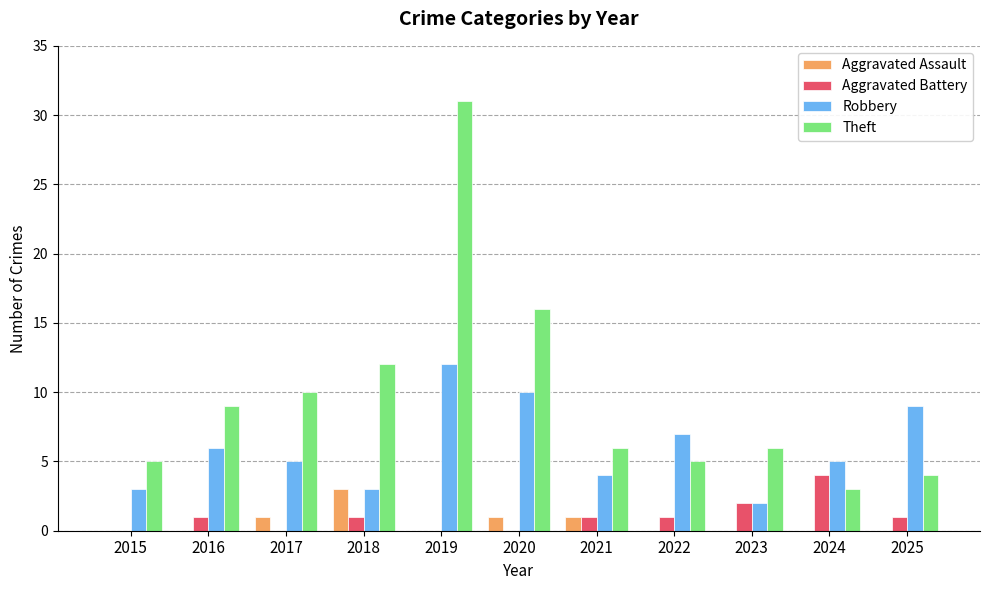

What is the greatest value displayed?

31